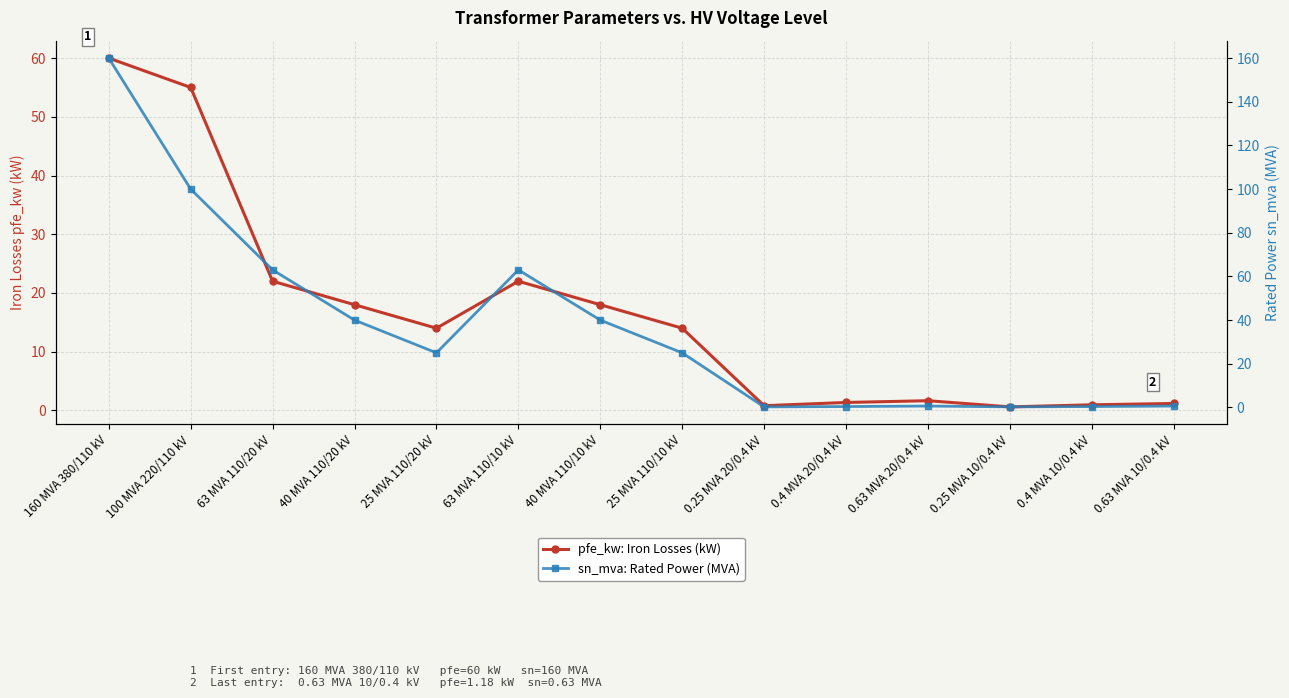

Which label corresponds to the largest value in the chart?

160 MVA 380/110 kV